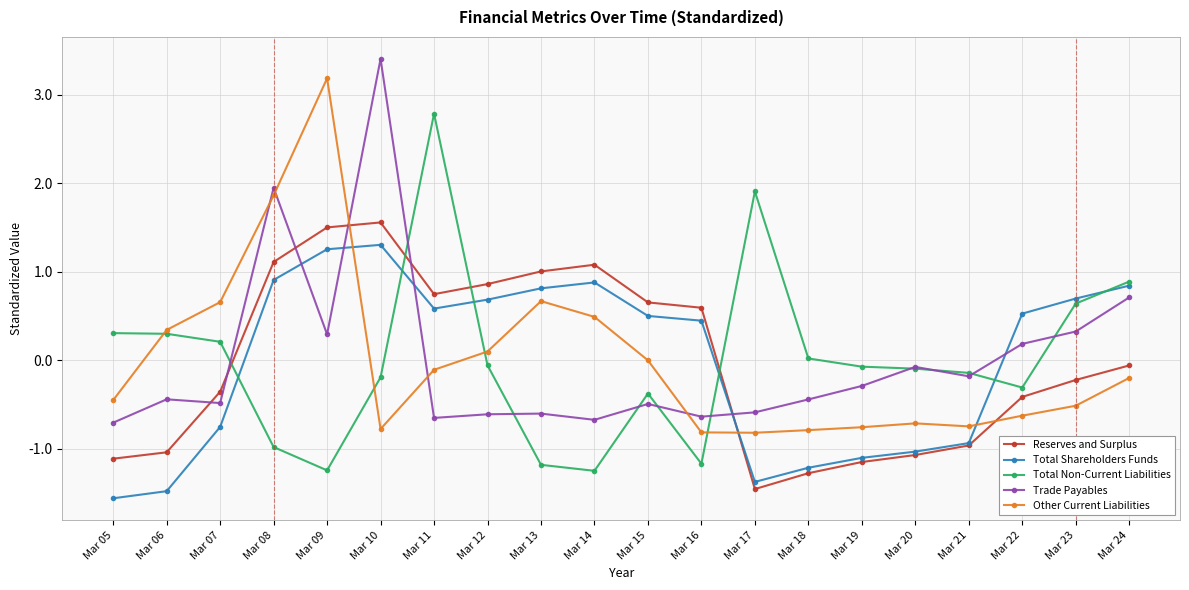

Where is the first local minimum for Reserves and Surplus?

Mar 11